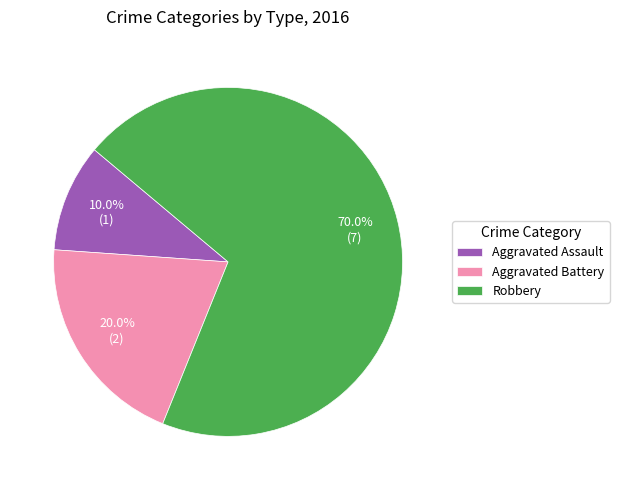

Does Aggravated Battery represent more than half of the total?

No